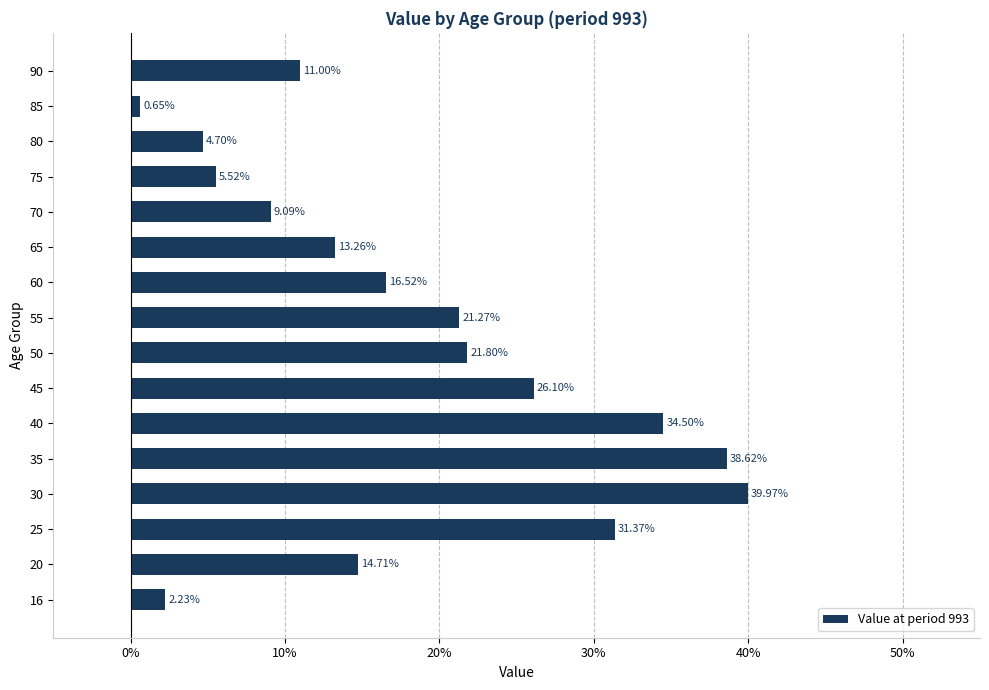

Are the bars horizontal?

Yes